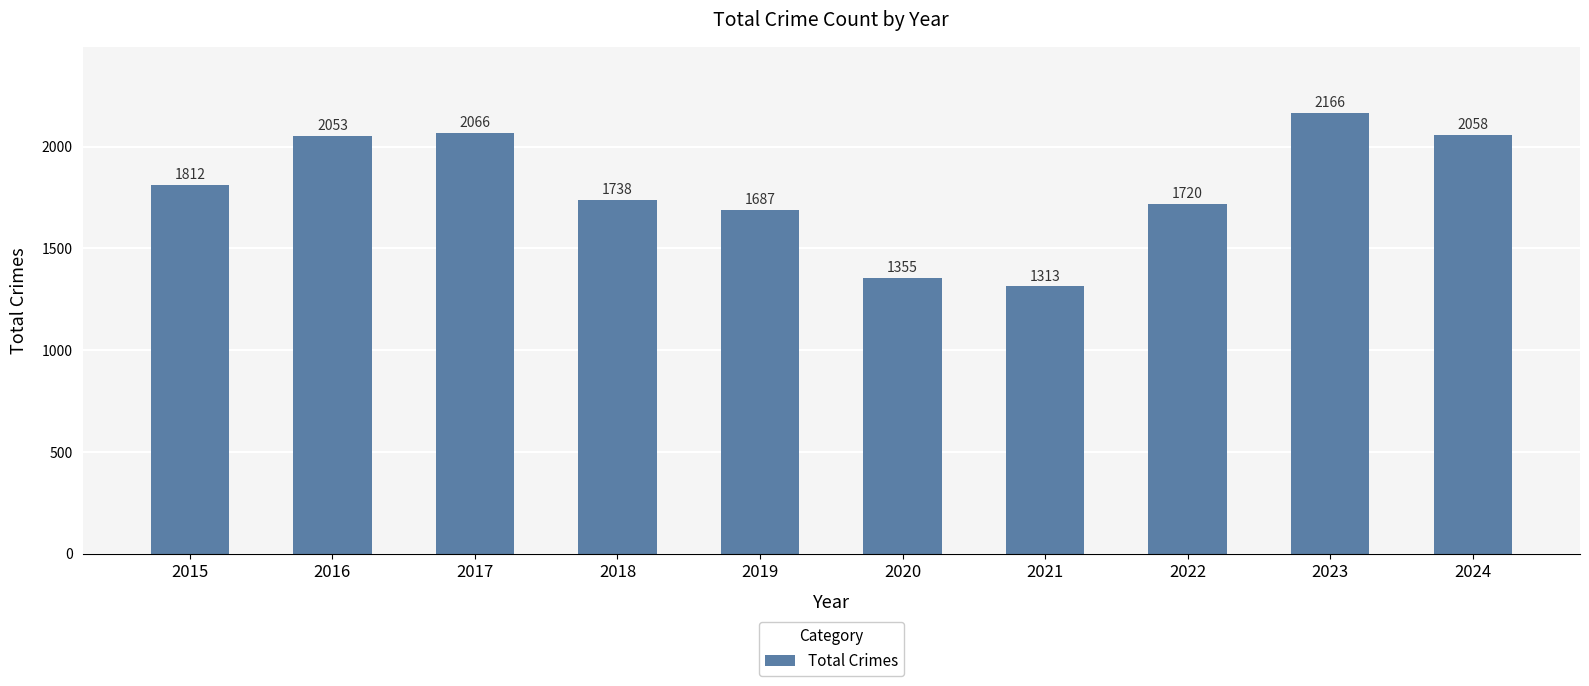

Which category has the lowest value across all series?

2021